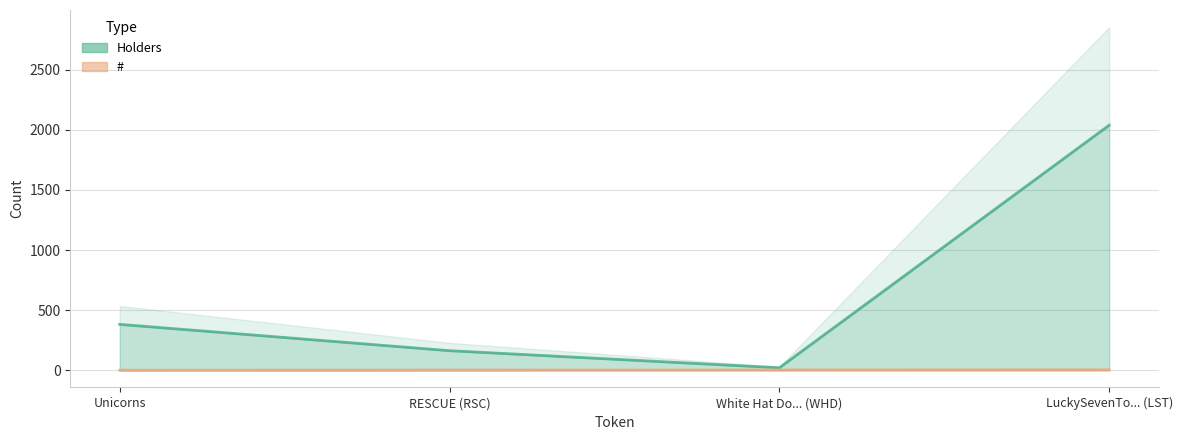

Which series has the largest total across all categories?

Holders